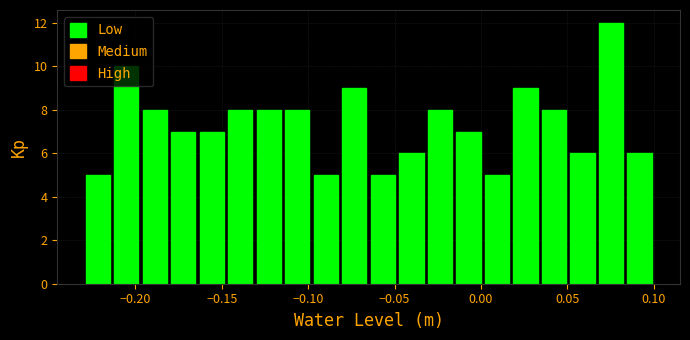

Read against the x-axis, roughly where is the centre of the tallest bar?

0.075